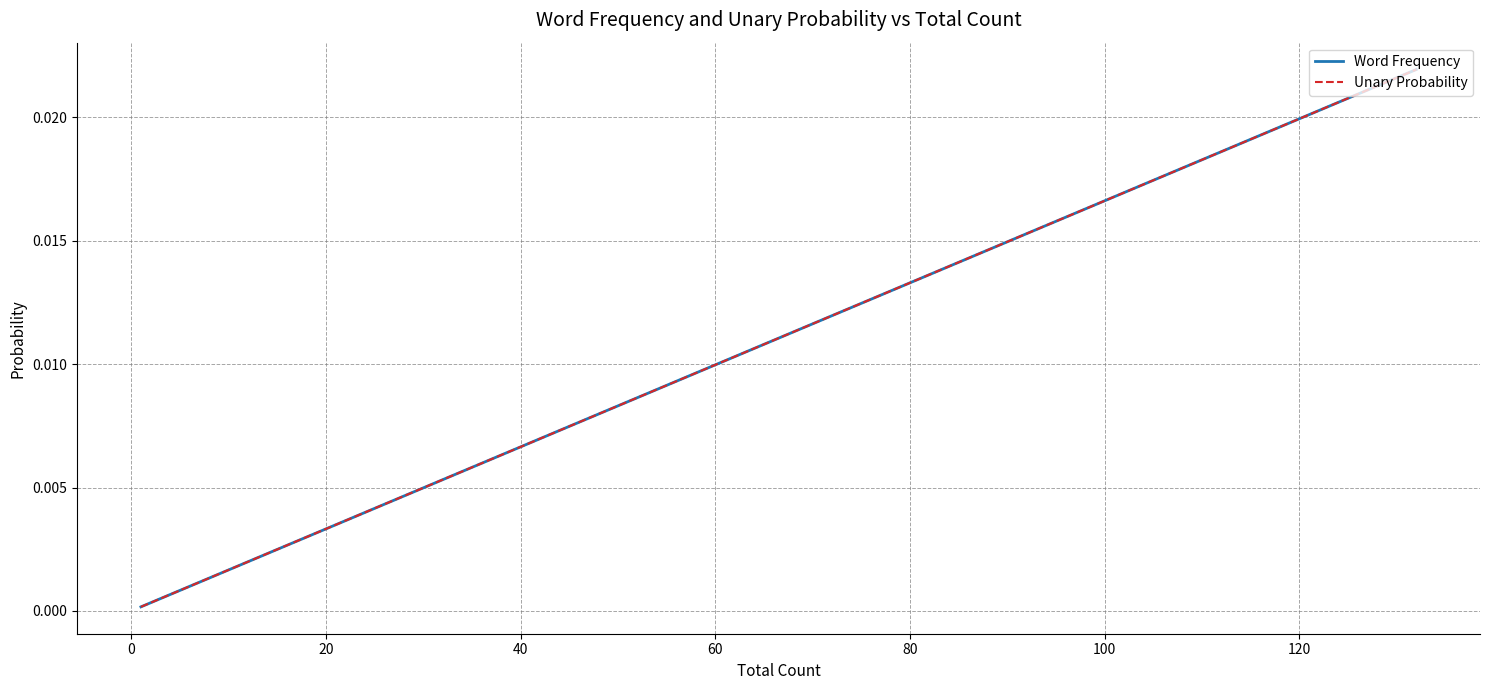

Which series has the largest range (max minus min)?

Word Frequency